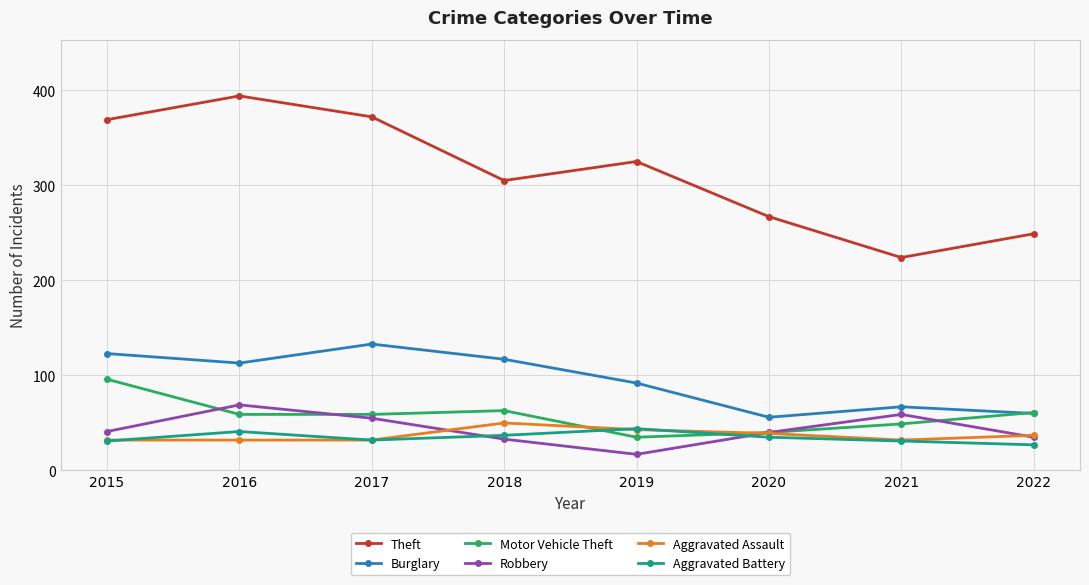

How many data points in Robbery are less than 41?

4